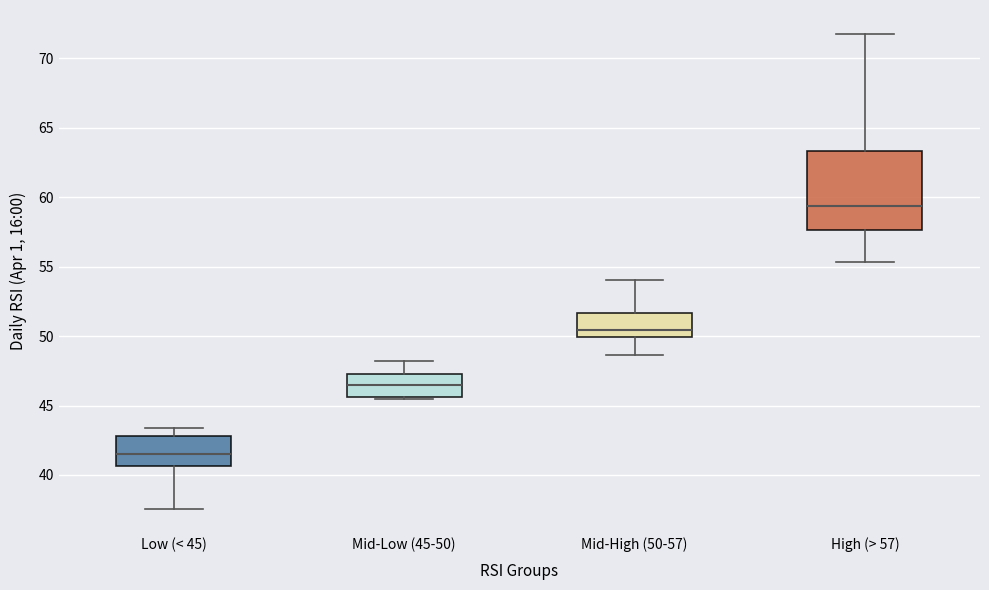

Where does the upper whisker of the box for Mid-Low (45-50) end on the y-axis? The values are not printed on the chart, so give them approximately, as read against the axis.

48.0